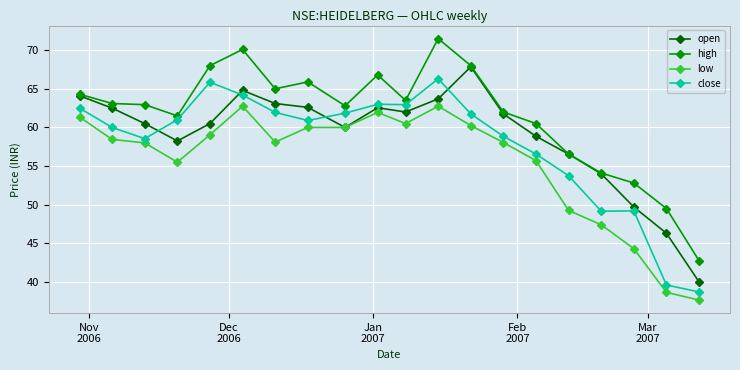

Which series has the largest total across all categories?

high